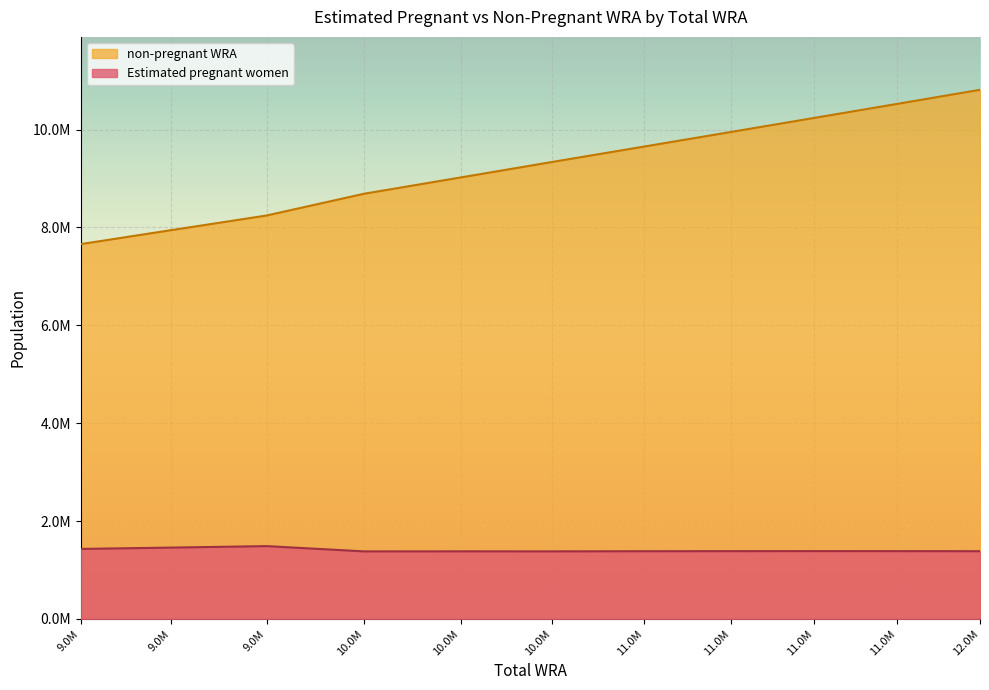

List the series in order of their overall mean, highest first.

non-pregnant WRA, Estimated pregnant women